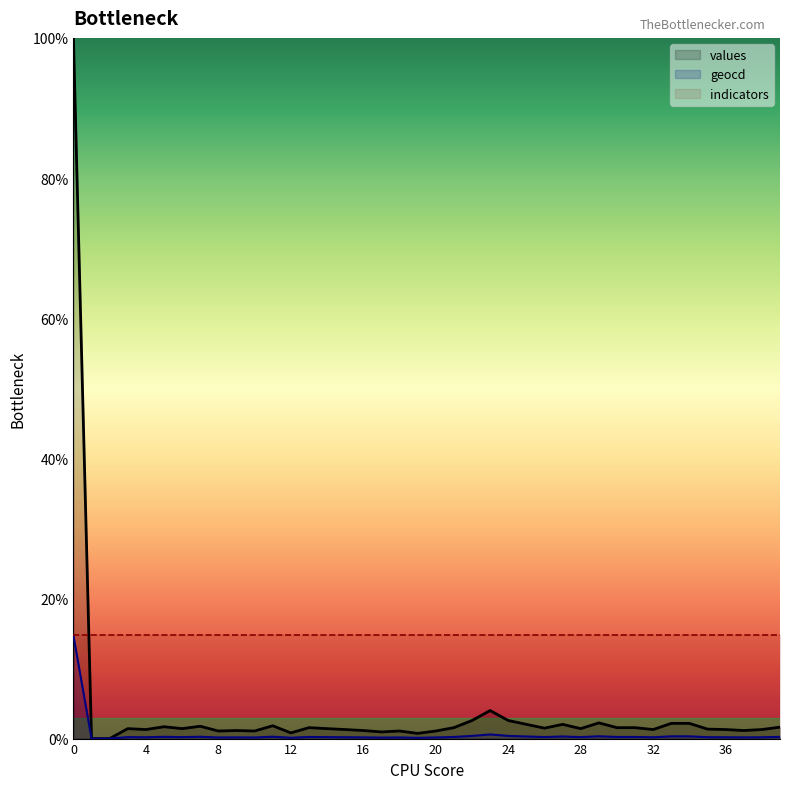

In values, how many points are lower than both neighbors (excluding endpoints)?

11